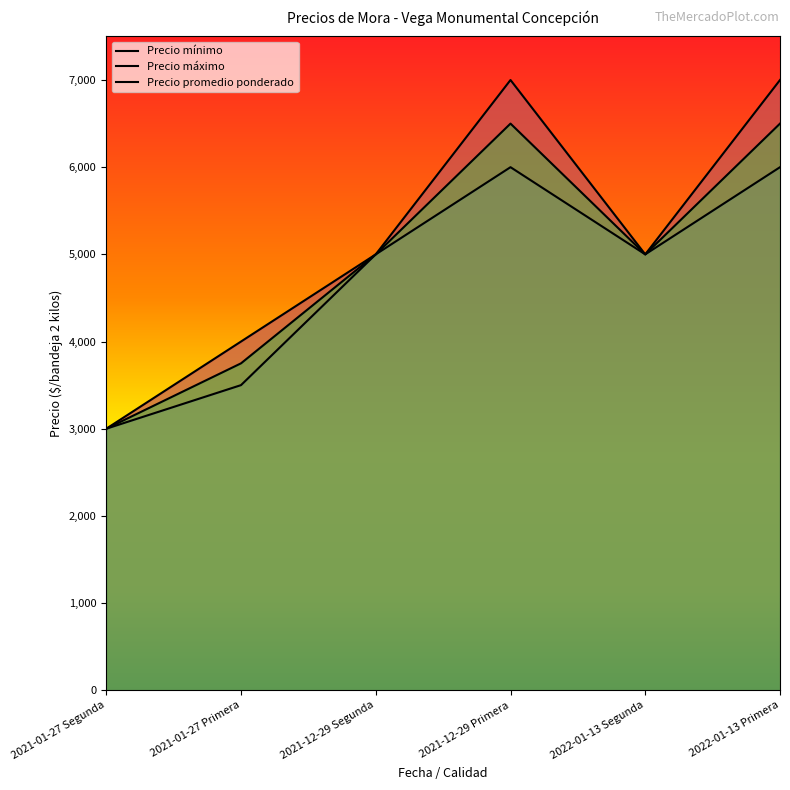

List the series in order of their peak value, lowest first.

Precio mínimo, Precio promedio ponderado, Precio máximo